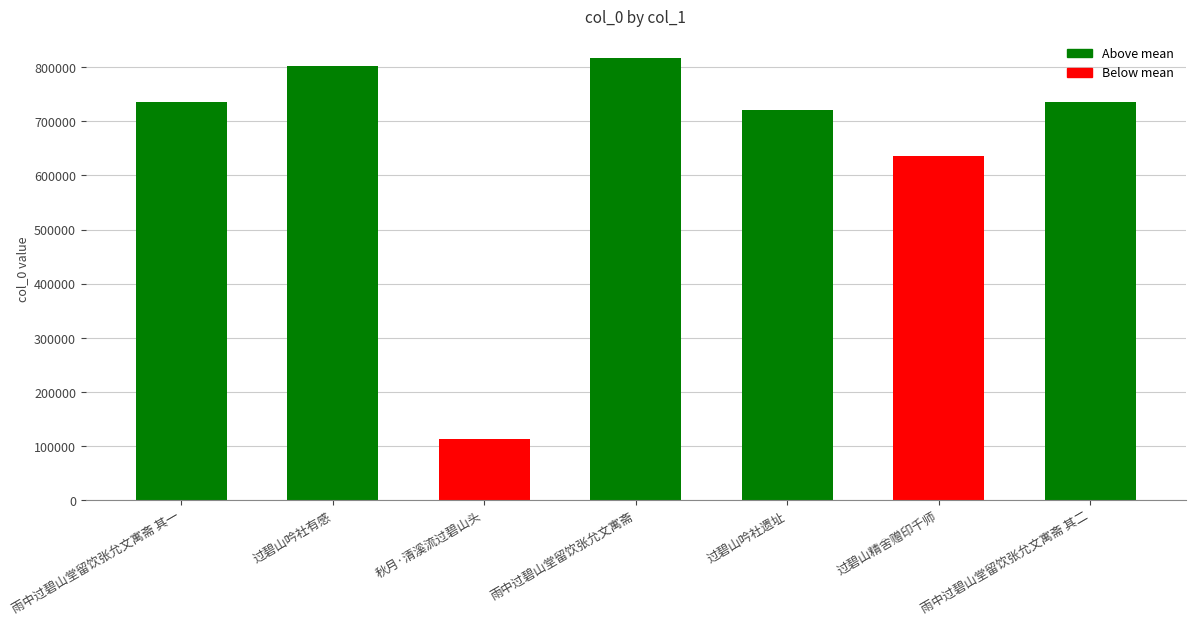

Which label corresponds to the smallest value in the chart?

秋月·清溪流过碧山头